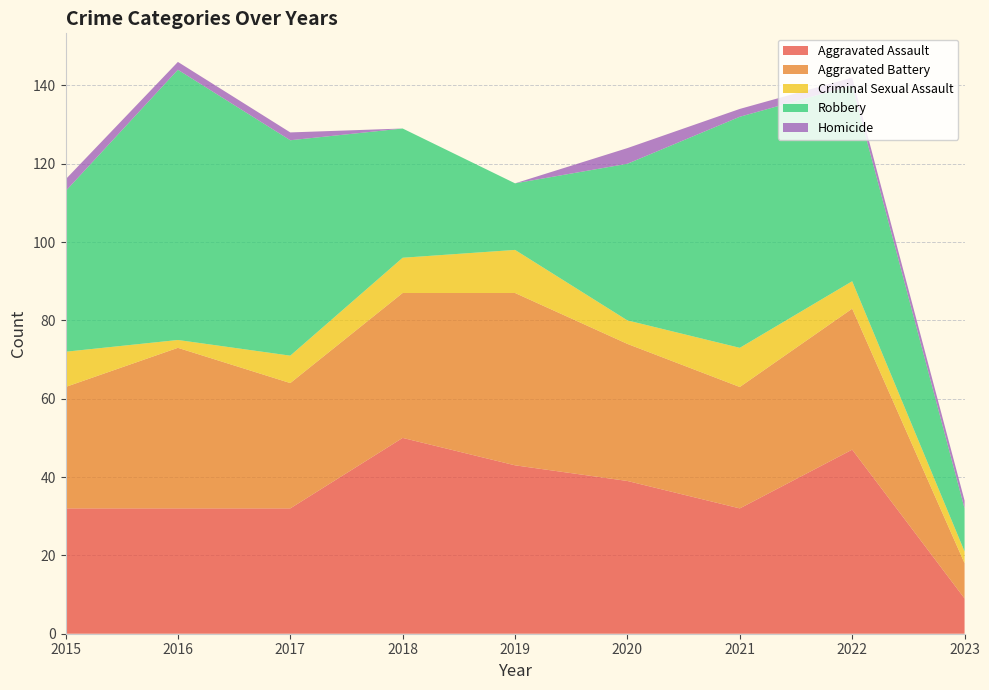

Reading left to right, what are all the values shown in this chart?

Aggravated Assault: 32	32	32	50	43	39	32	47	9
Aggravated Battery: 31	41	32	37	44	35	31	36	9
Criminal Sexual Assault: 9	2	7	9	11	6	10	7	3
Robbery: 41	69	55	33	17	40	59	50	11
Homicide: 3	2	2	0	0	4	2	2	2